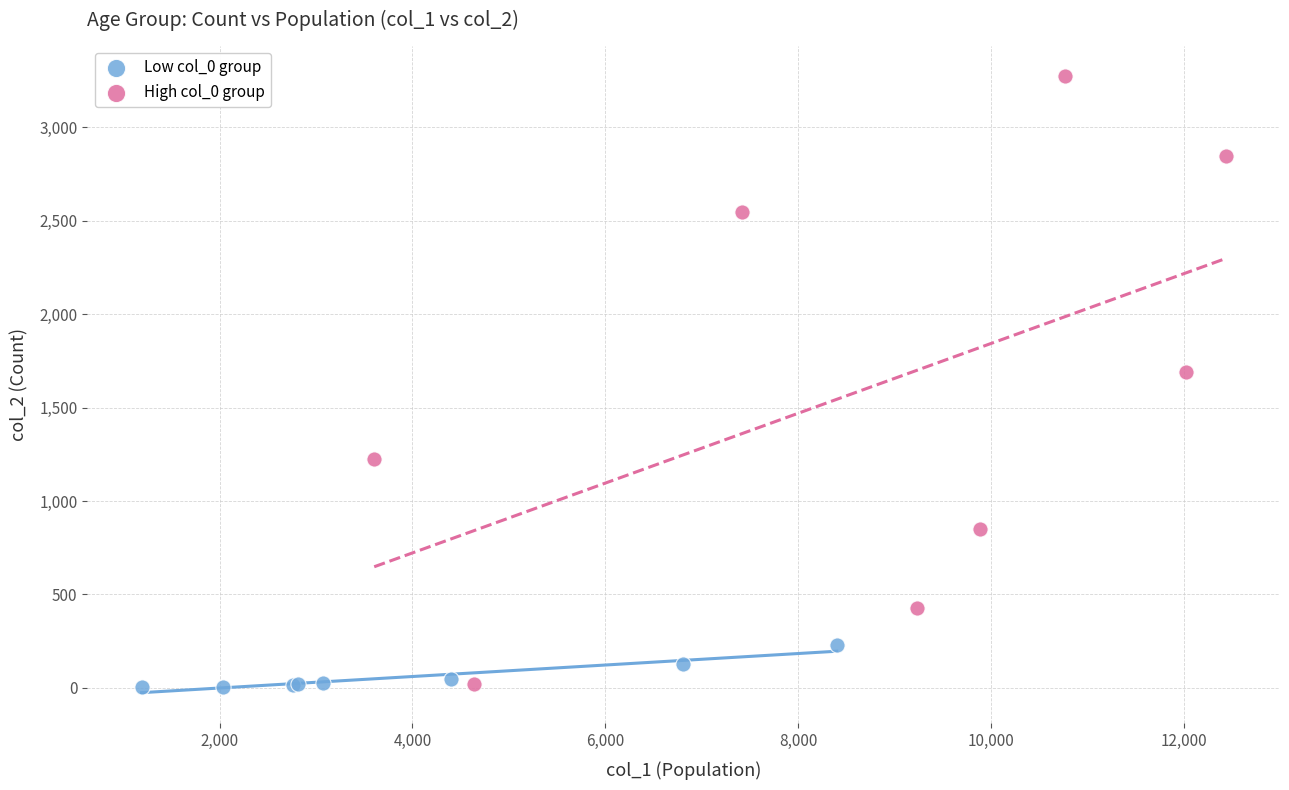

Which series has the largest Y range (max minus min)?

High col_0 group